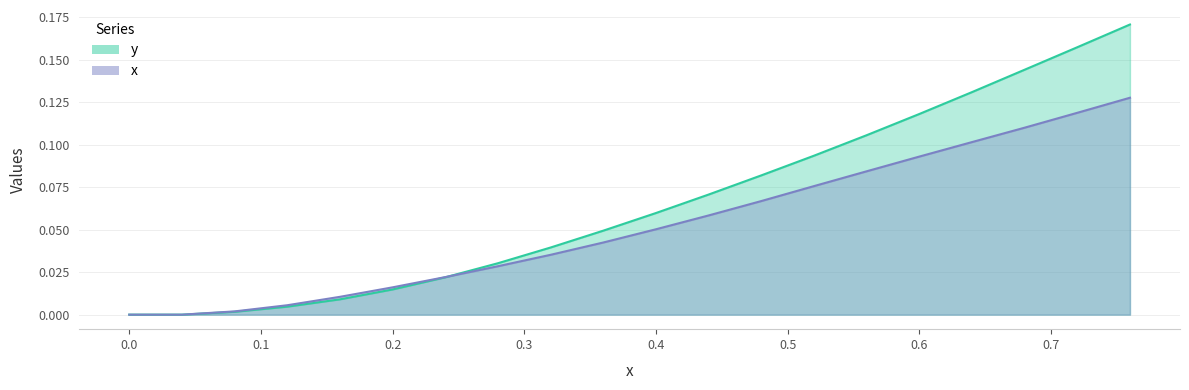

Rank the categories by Time value from lowest to highest.

0.0, 0.04, 0.08, 0.12, 0.16, 0.2, 0.24, 0.28, 0.32, 0.36, 0.4, 0.44, 0.48, 0.52, 0.56, 0.6, 0.64, 0.68, 0.72, 0.76